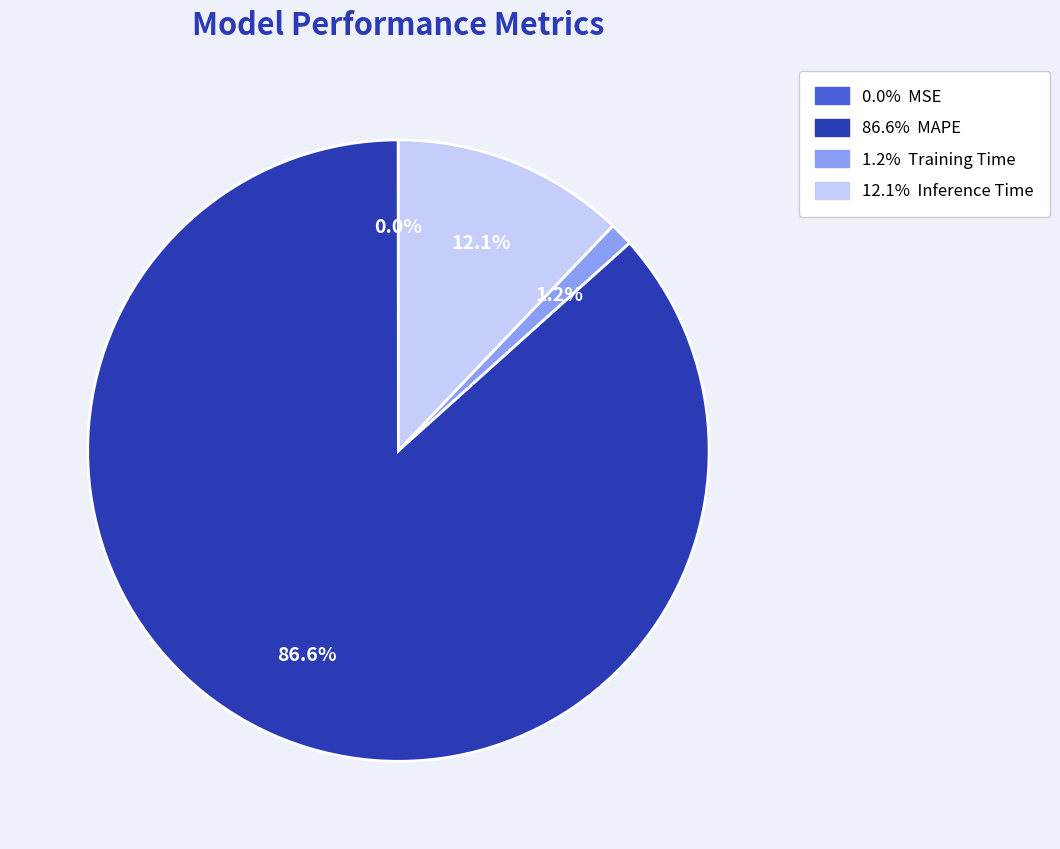

Does any single category account for the majority?

Yes